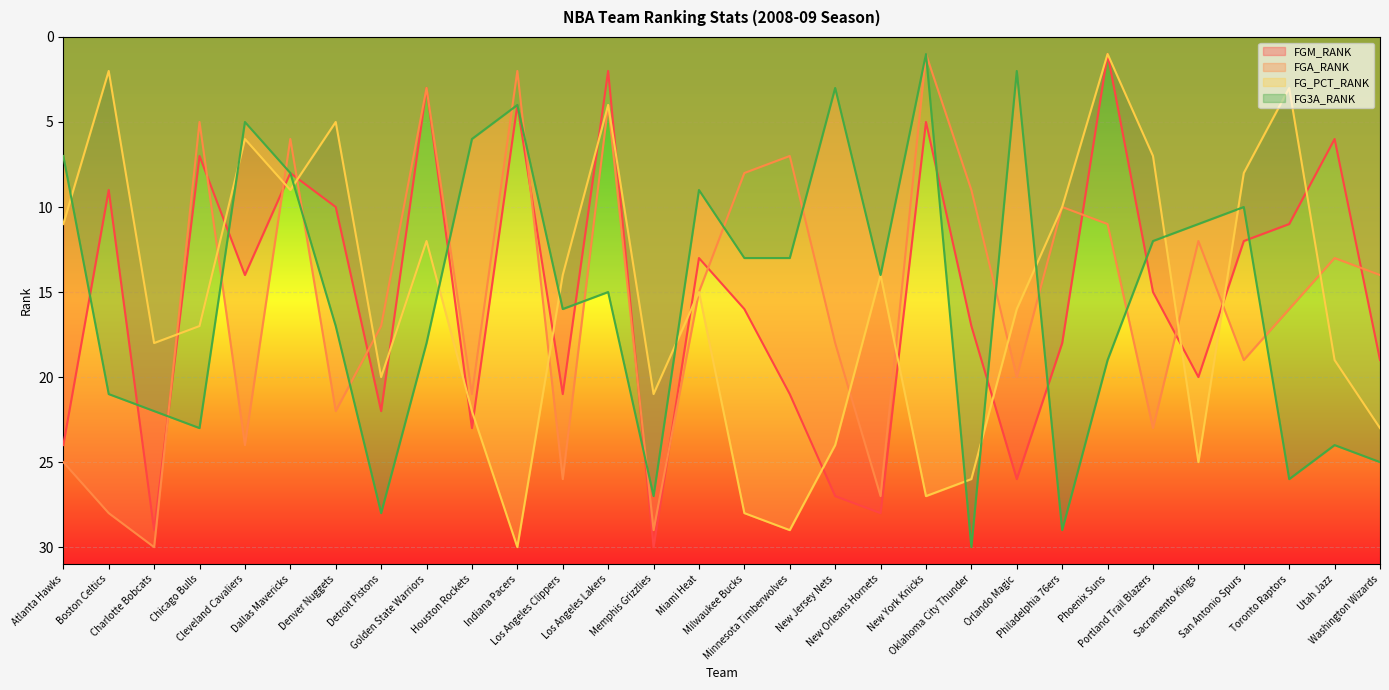

The value of FG3A_RANK at Orlando Magic is 1. True or false?

False